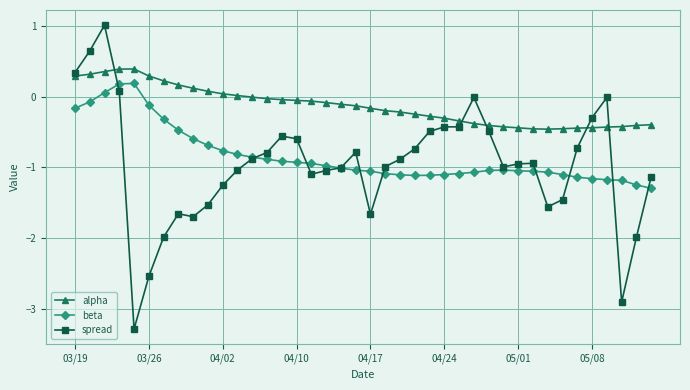

List the series in order of their peak value, lowest first.

beta, alpha, spread